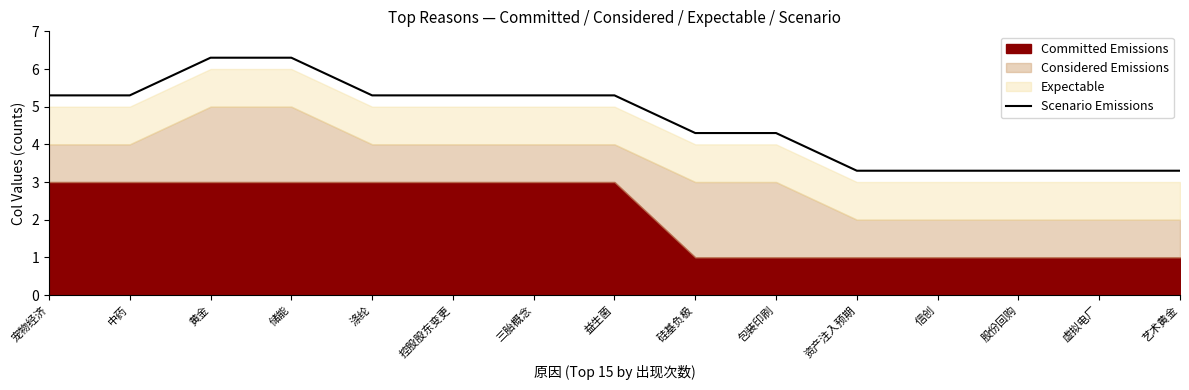

What is the greatest value displayed?

6.3